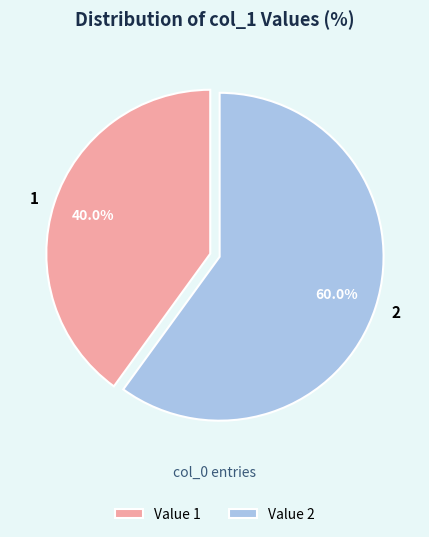

Which slice is the largest?

2